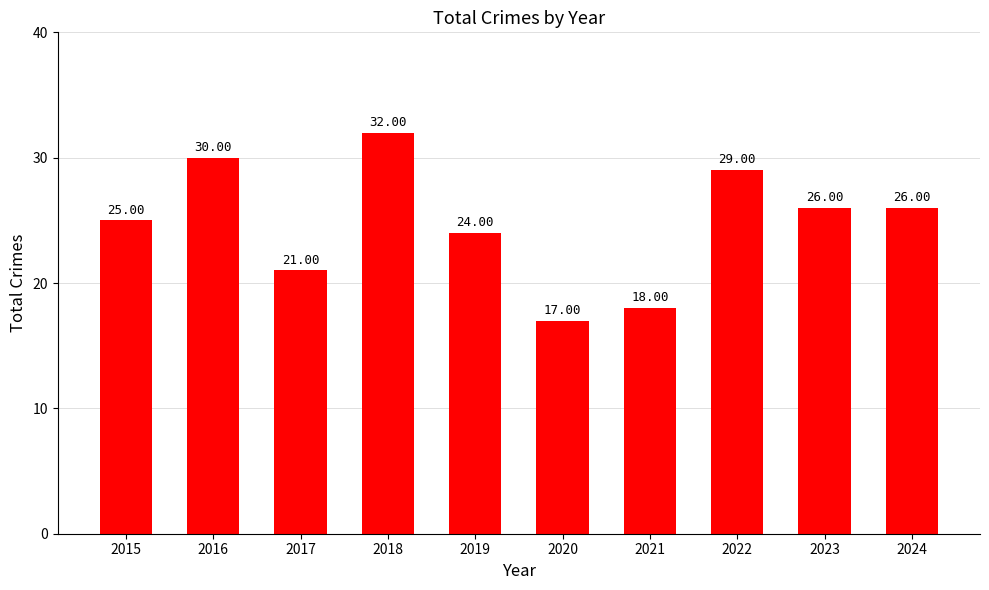

Reading left to right, what are all the values shown in this chart?

25	30	21	32	24	17	18	29	26	26